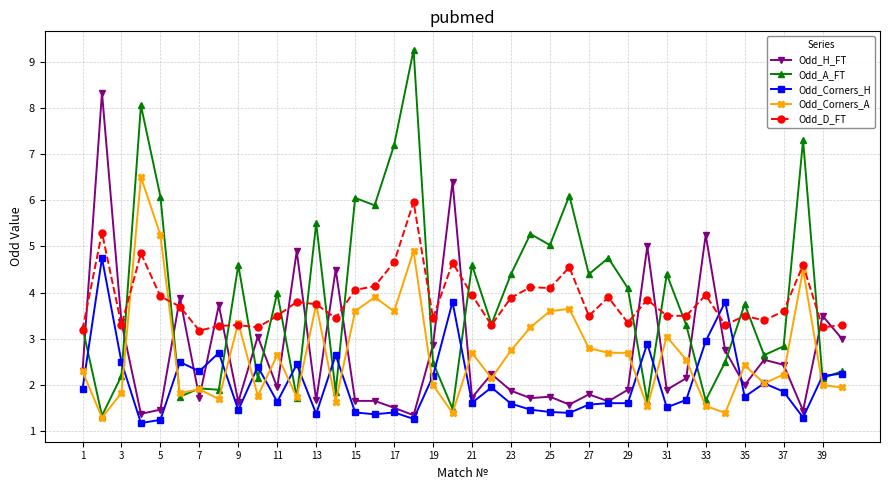

What is the minimum value shown in the chart?

1.2